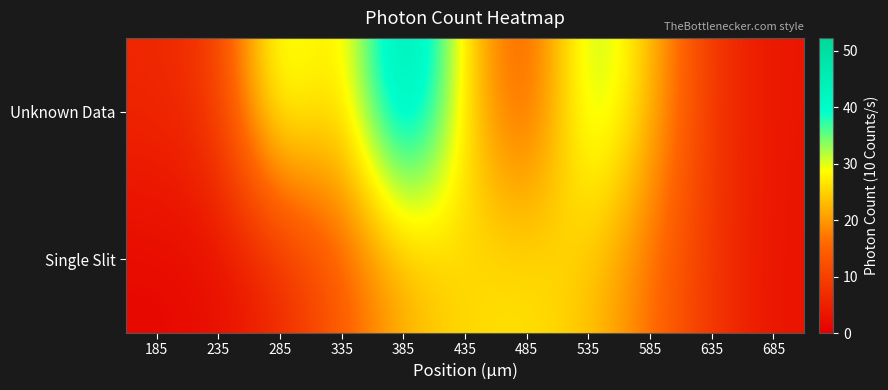

At which category is the sum across all series the highest?

385